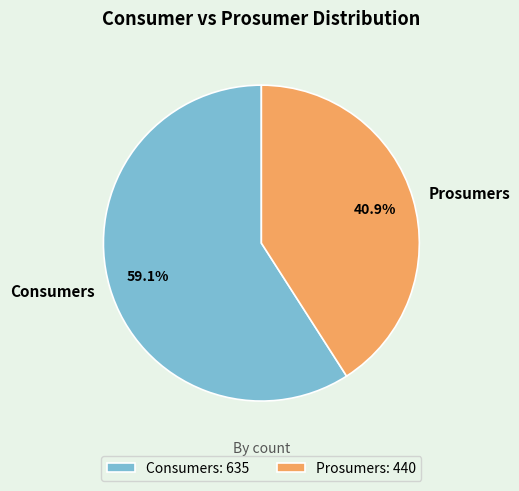

Does Prosumers account for over 50% of the chart?

No